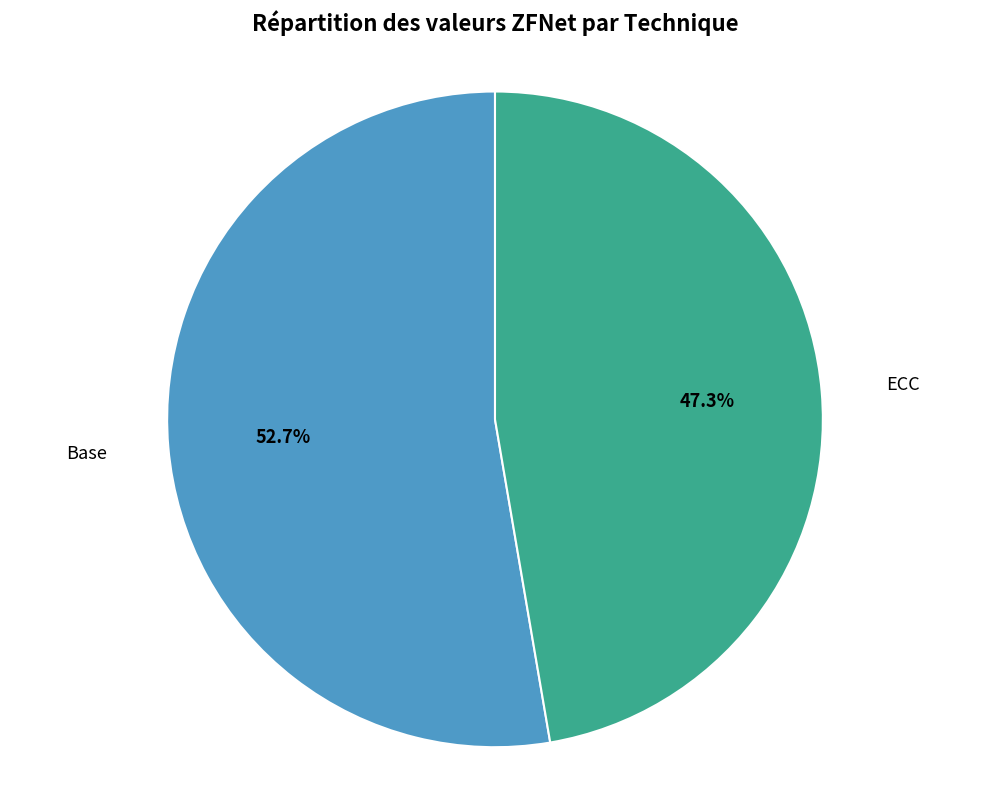

What percentage is the Base slice, to the nearest percent?

53%